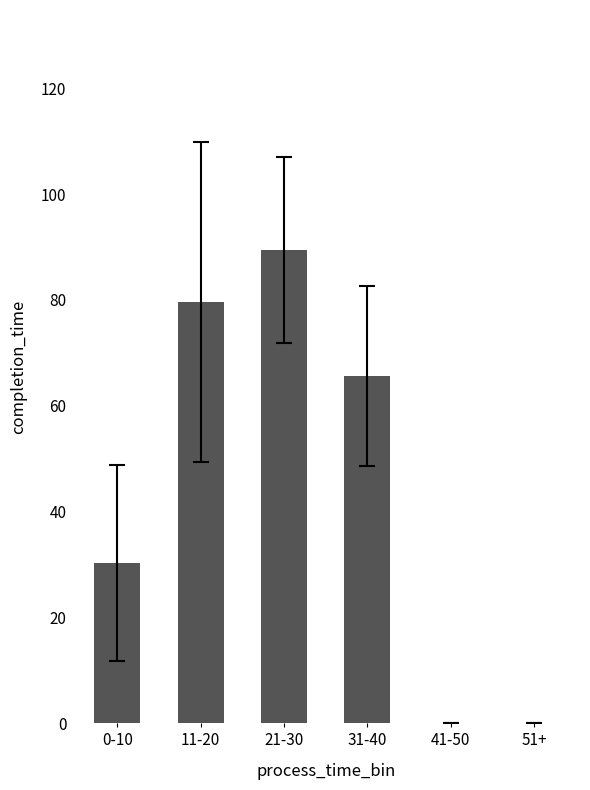

Is it true that the value at 11-20 is 79.5?

True